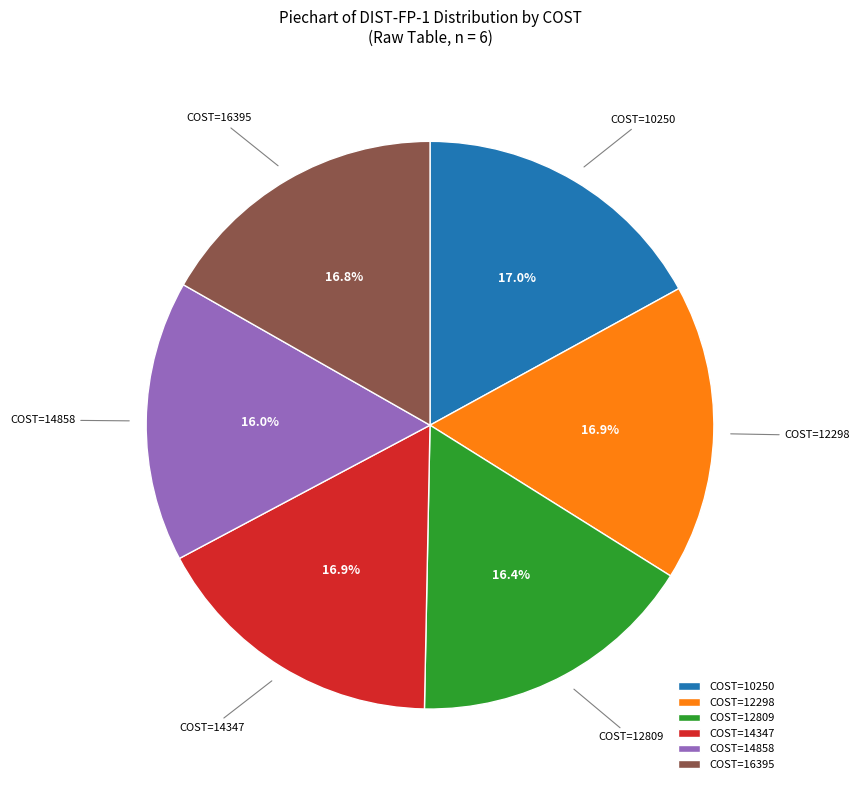

What percentage is NOT represented by COST=14347?

83.1%